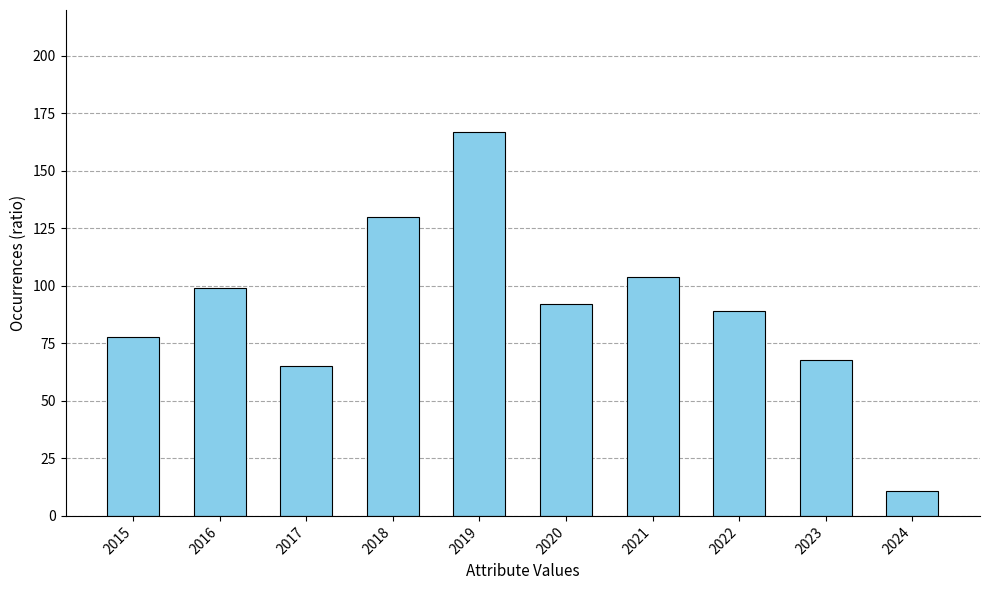

What is the minimum value shown in the chart?

11